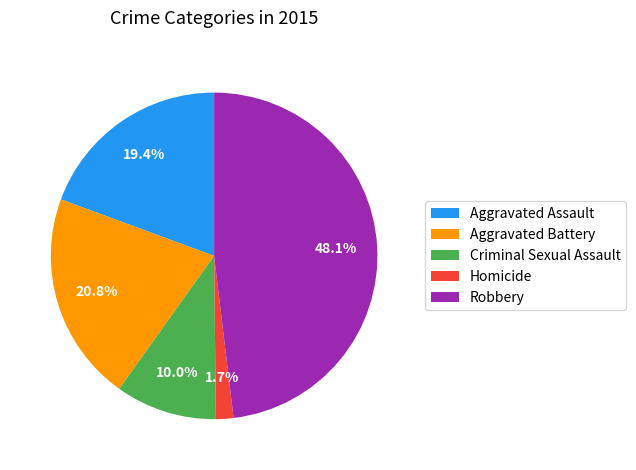

Is it true that Robbery is 53% of the pie?

False